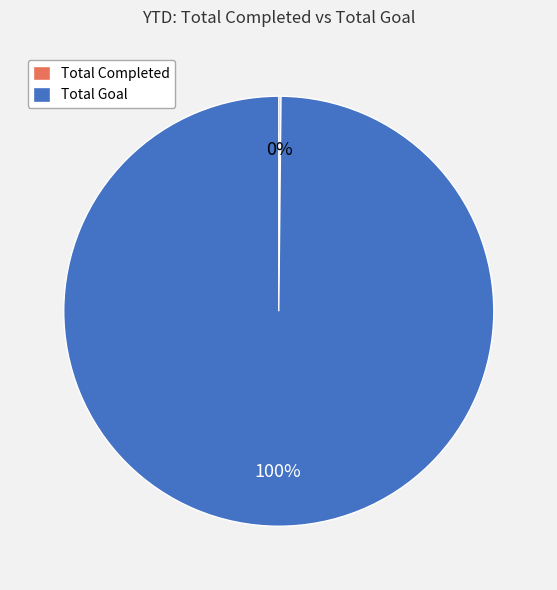

To the nearest percent, what is the difference between the largest and smallest slice percentages?

100%